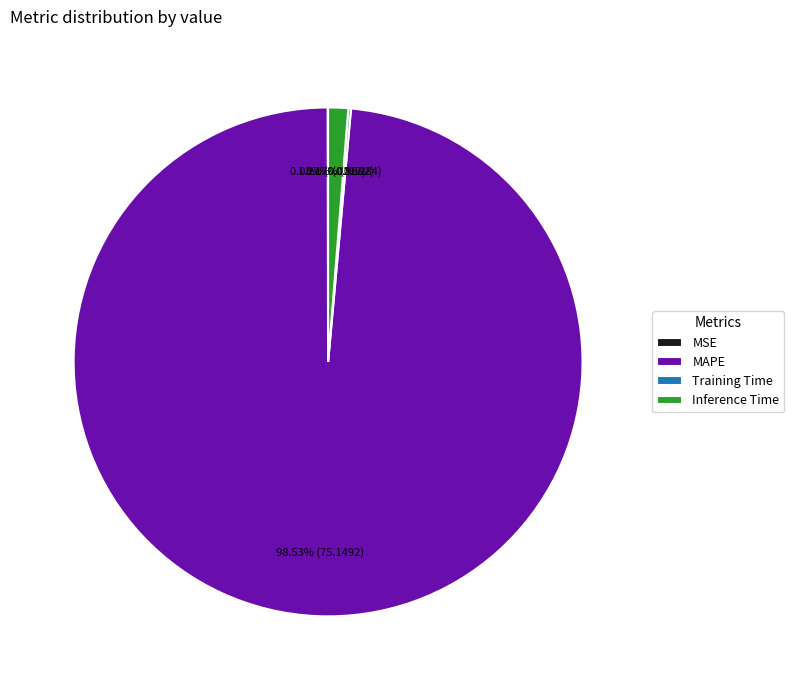

Which category has the biggest portion of the pie?

MAPE